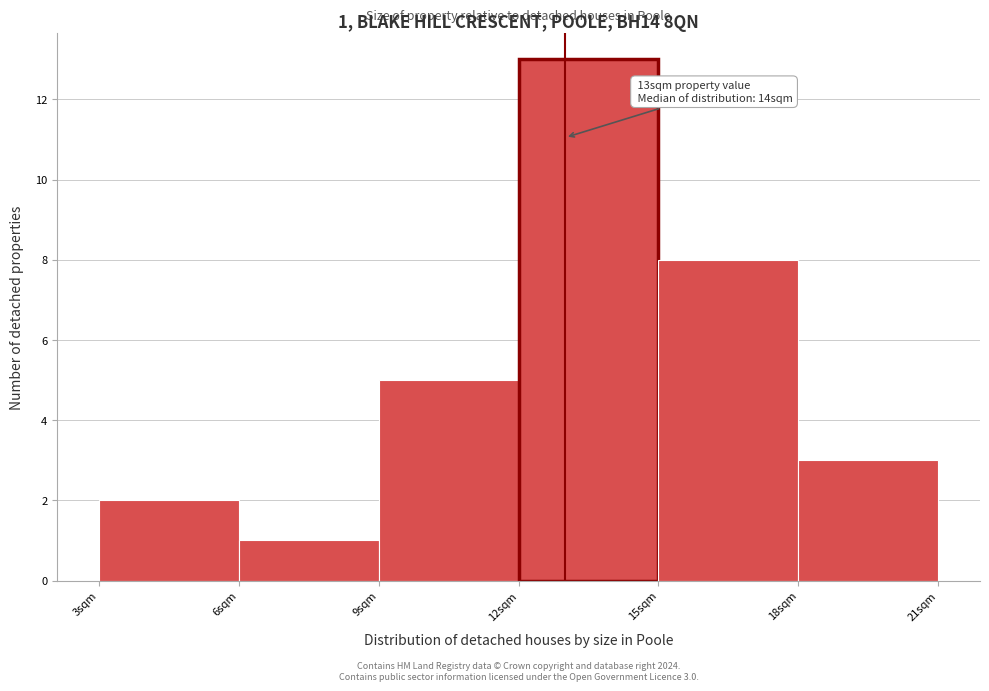

Over which range of the x-axis is the bar tallest?

12 to 15